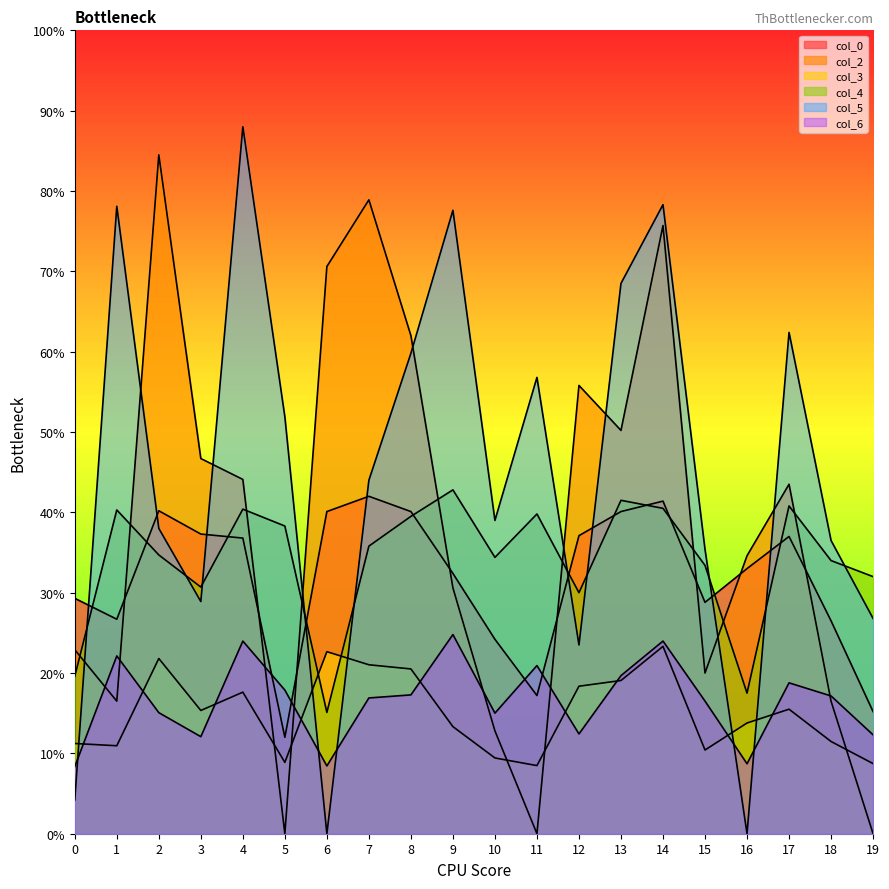

At 1, list the series in order from largest to smallest.

col_5, col_4, col_0, col_6, col_2, col_3